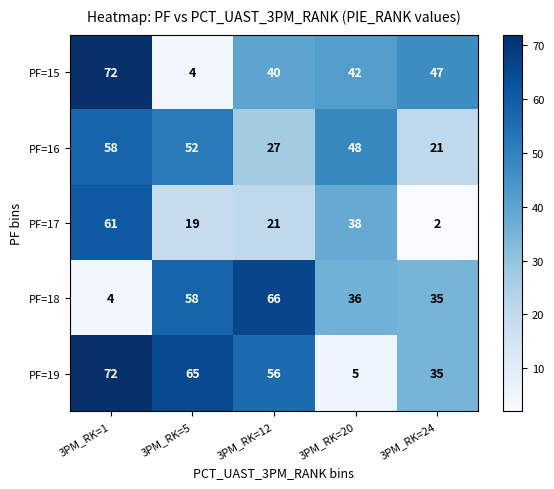

How many values in the PF=19 series are below 56?

2